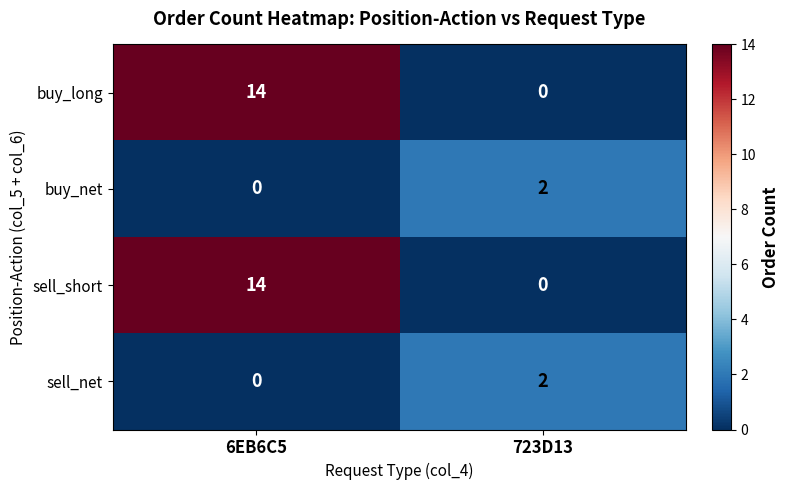

The sell_short series shows 21 at 6EB6C5. True or false?

False